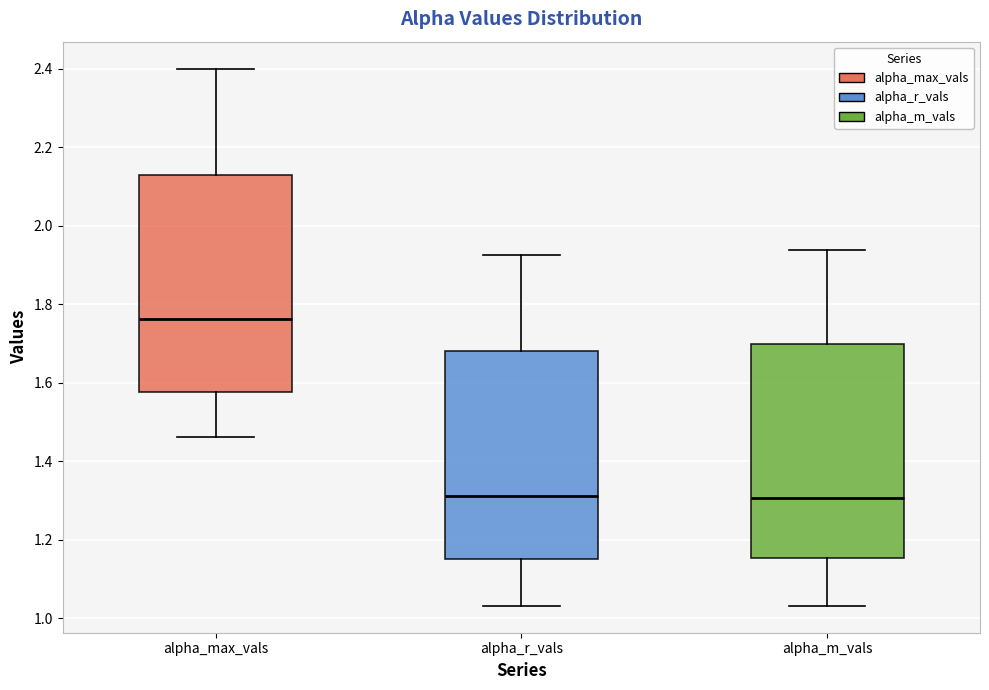

Reading left to right, read every box against the y-axis: the position of its median line, the range the box covers, and the ends of its whiskers. The values are not printed on the chart, so give them approximately, as read against the axis.

alpha_max_vals: median 1.76, box 1.58 to 2.12, whiskers 1.46 to 2.40
alpha_r_vals: median 1.32, box 1.16 to 1.68, whiskers 1.04 to 1.92
alpha_m_vals: median 1.30, box 1.16 to 1.70, whiskers 1.04 to 1.94